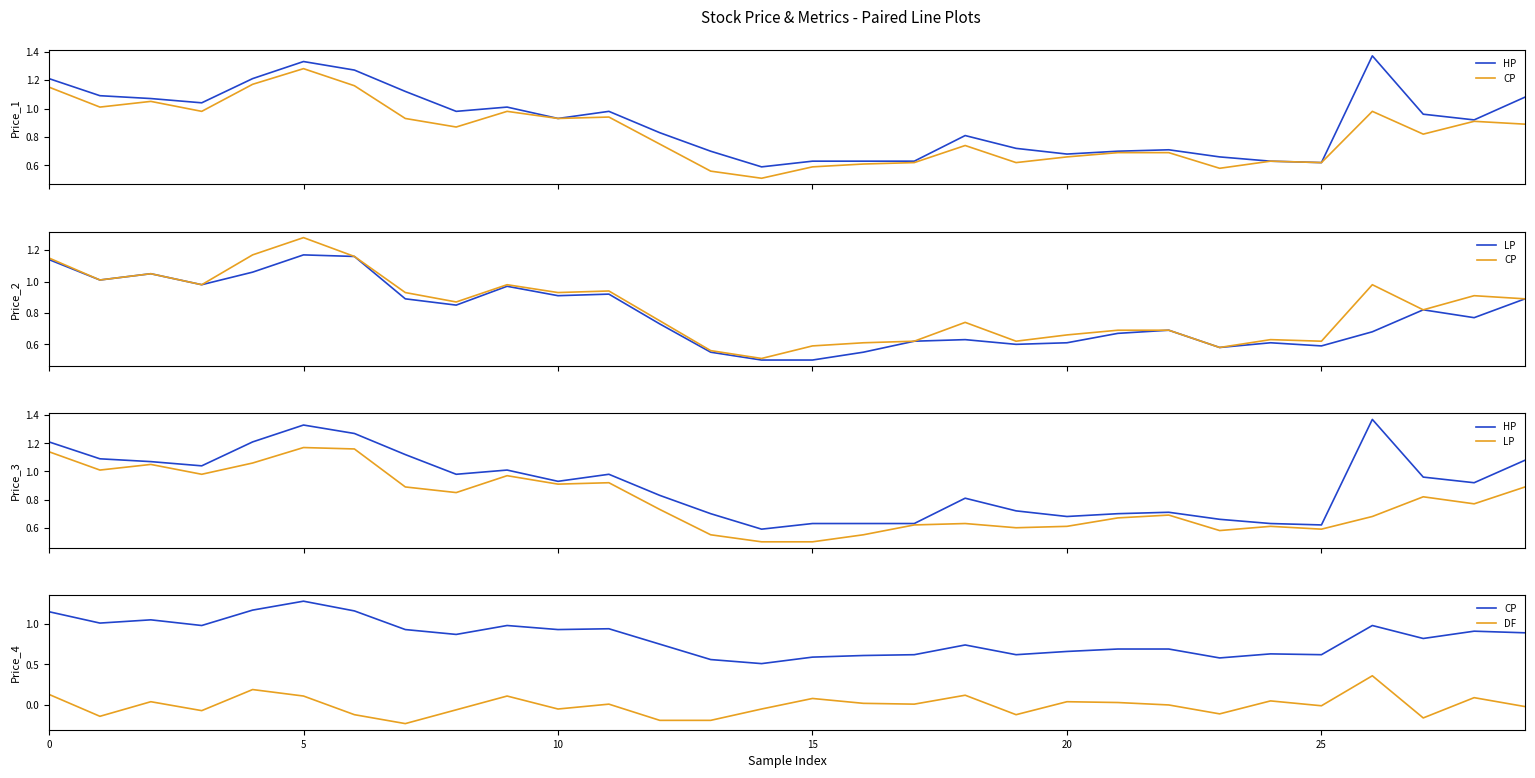

What is the value of the HP point at the 8th from the left?

1.1